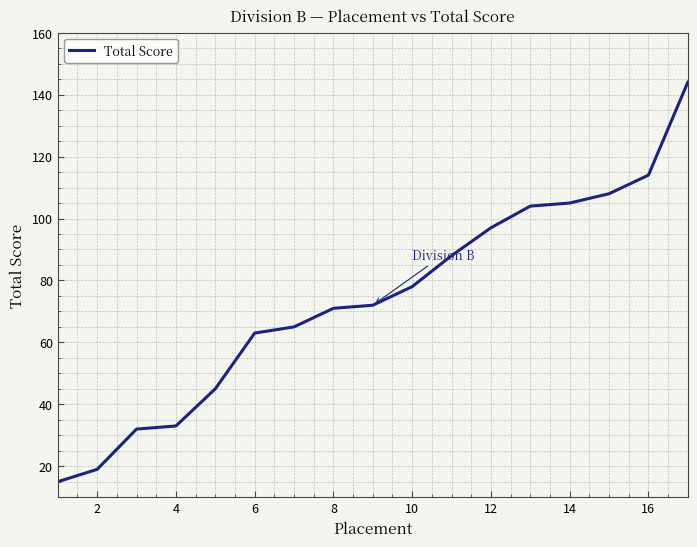

What is the difference between the maximum and minimum values?

129